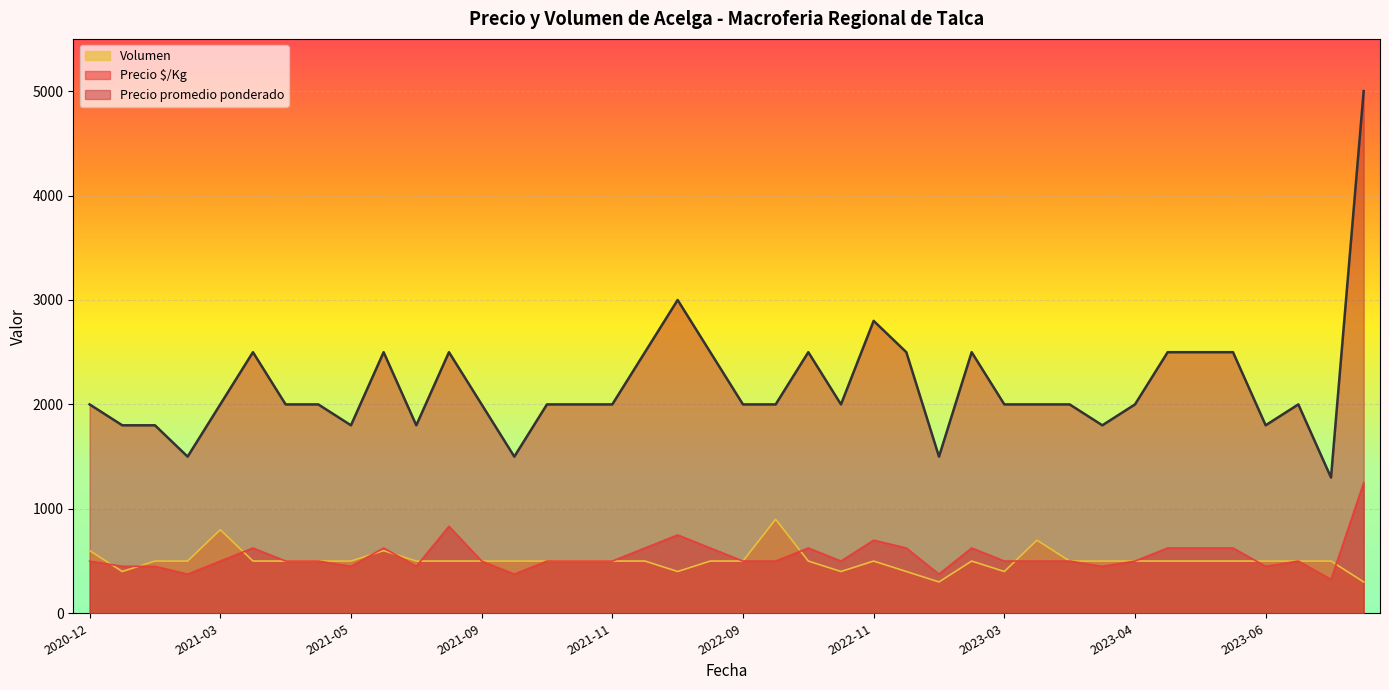

At which label does Precio promedio ponderado first exceed 2000?

2021-03-17